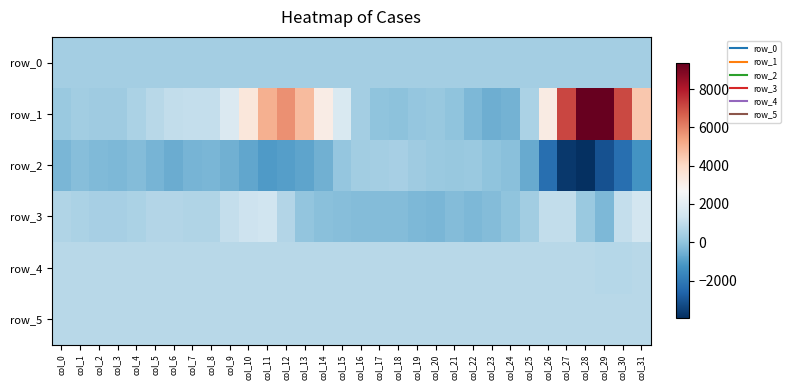

List the series in order of their peak value, highest first.

row_1, row_3, row_5, row_4, row_2, row_0